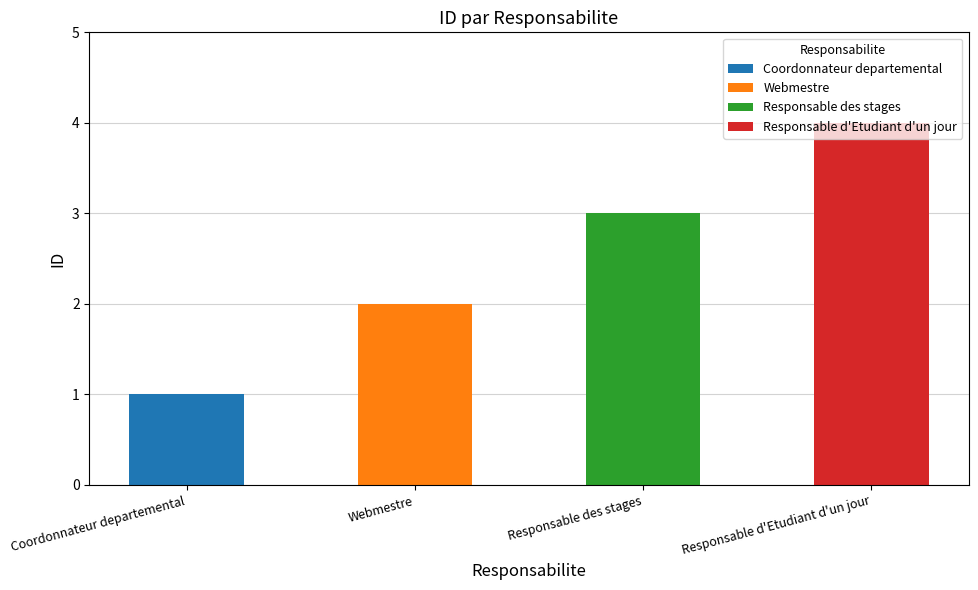

Rank the categories by value from lowest to highest.

Coordonnateur departemental, Webmestre, Responsable des stages, Responsable d'Etudiant d'un jour